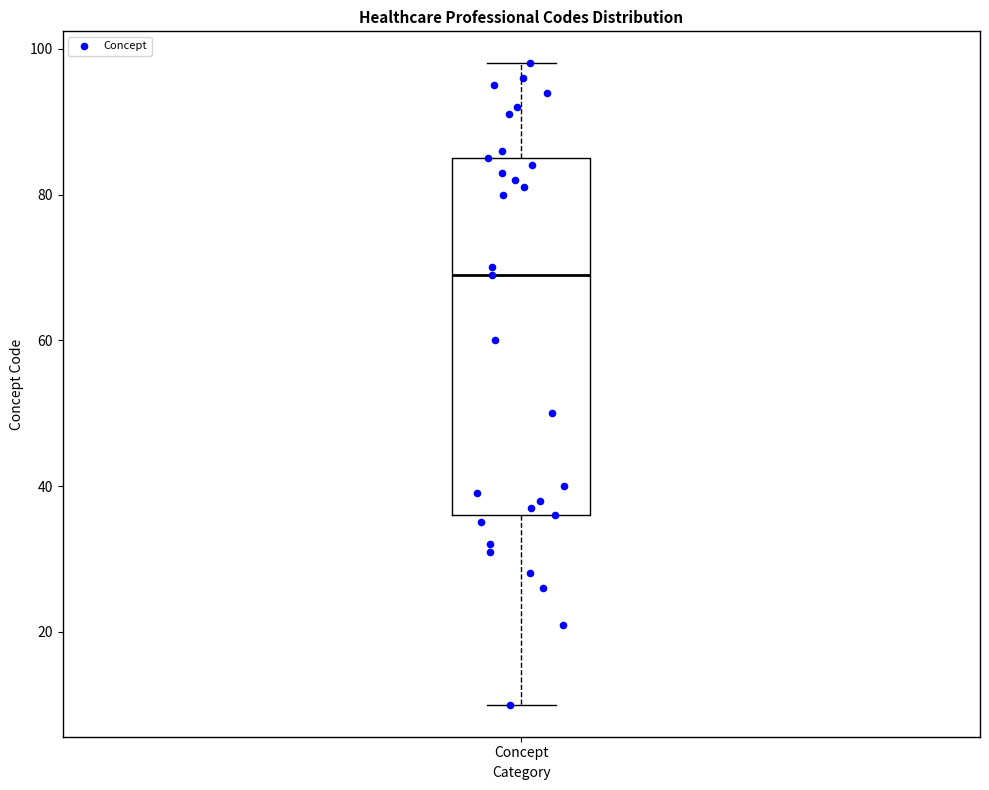

Read this box plot against the y-axis: the position of the median line, the range covered by the box, and the ends of both whiskers. The values are not printed on the chart, so give them approximately, as read against the axis.

median 70, box 36 to 86, whiskers 10 to 98